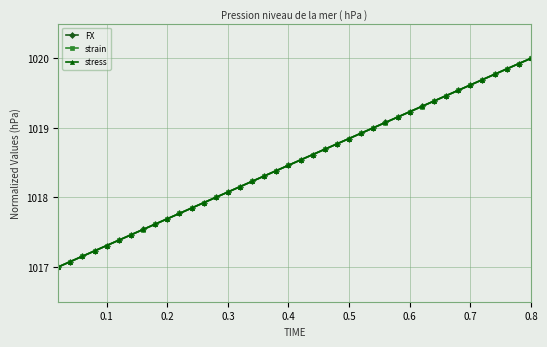

Is this an area chart (filled region under the line)?

No